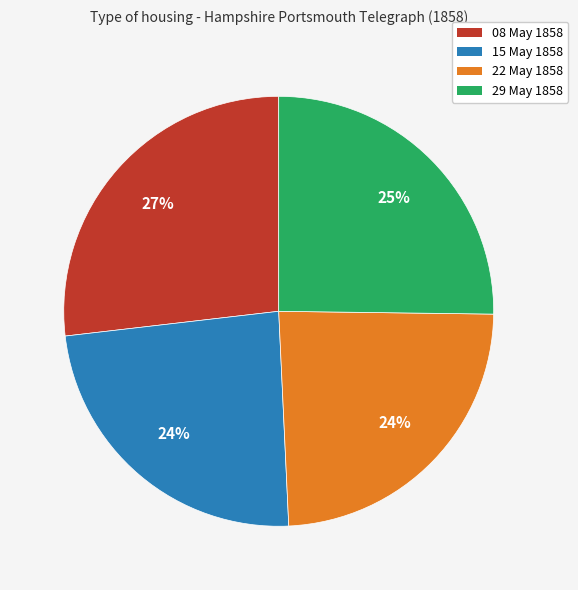

To the nearest percent, what is the average slice percentage?

25%